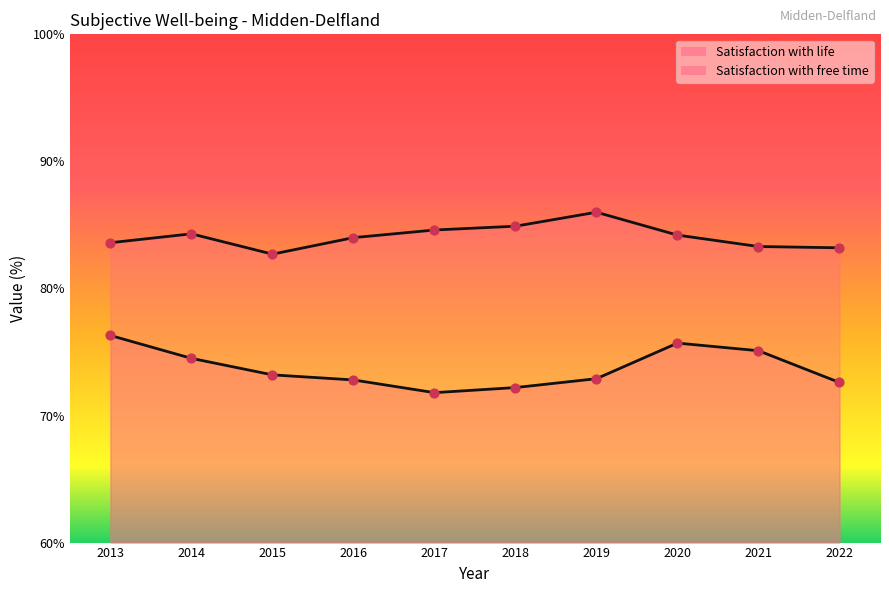

Which series reaches the maximum Y coordinate?

Satisfaction with life